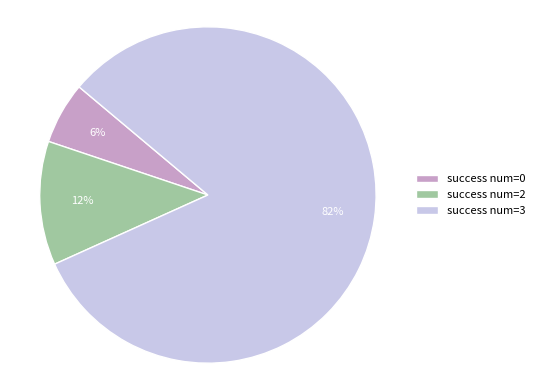

Combined, do success num=2 and success num=3 account for over 50%?

Yes